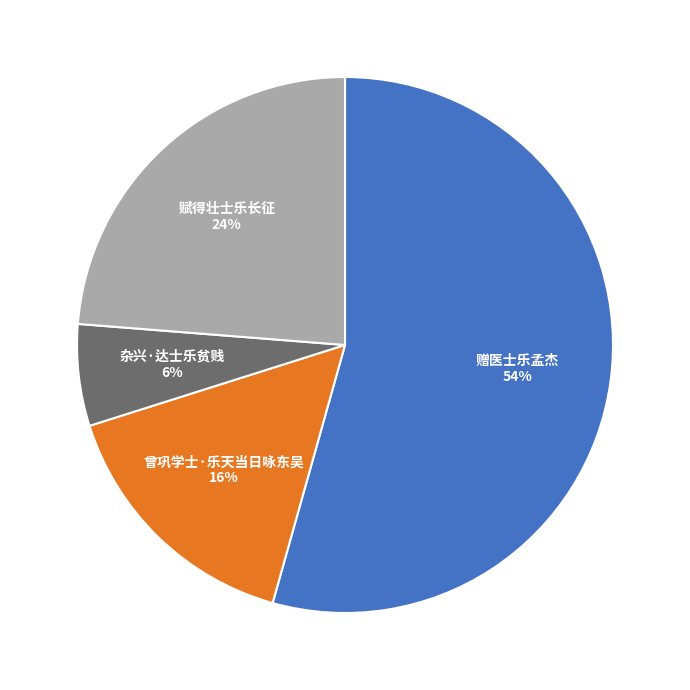

To the nearest percent, what is the difference between the 赋得壮士乐长征 and 曾巩学士·乐天当日咏东吴 slice percentages?

8%